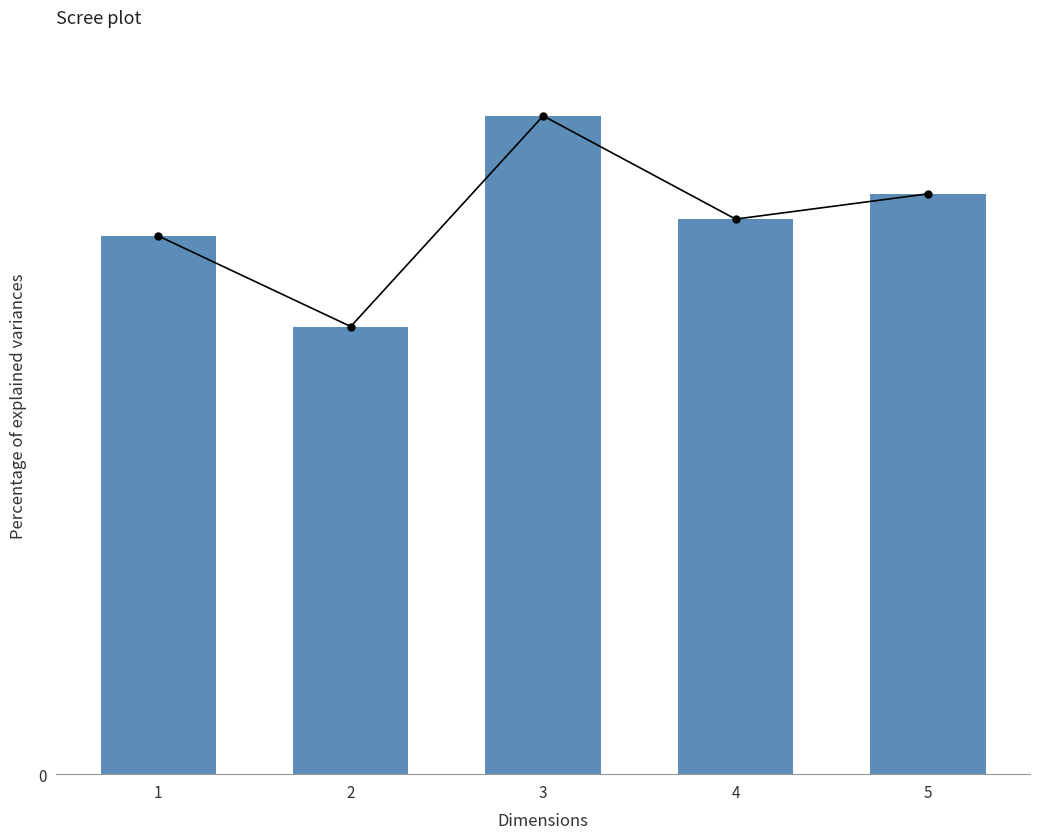

Which category has the lowest value across all series?

2